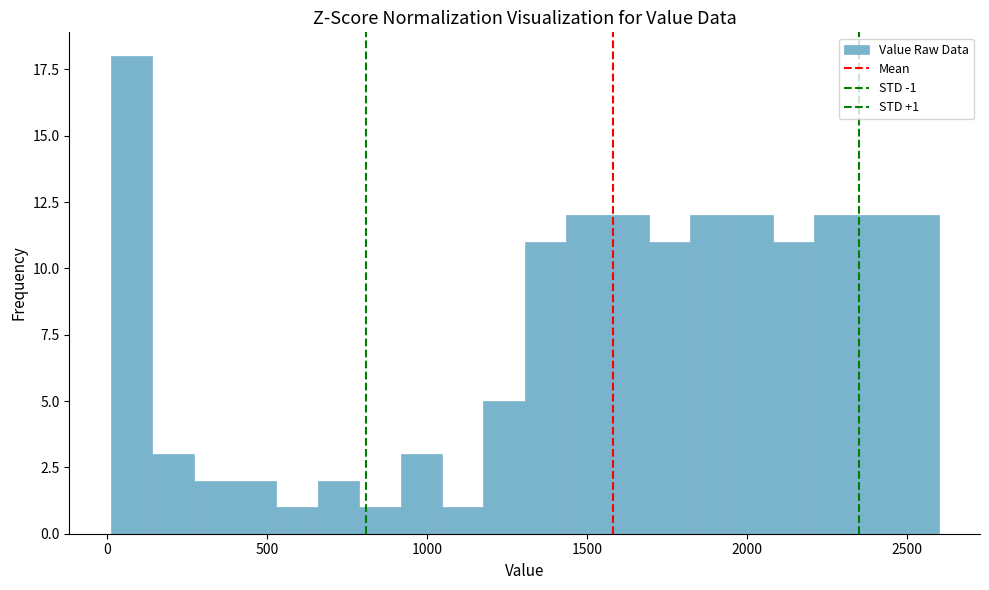

Read against the x-axis, roughly where is the centre of the tallest bar?

100